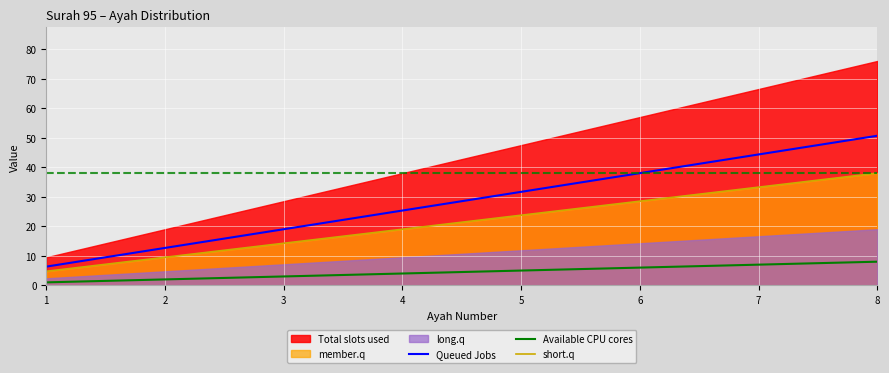

True or false: Available CPU cores has more than 0 points higher than both neighbors.

False